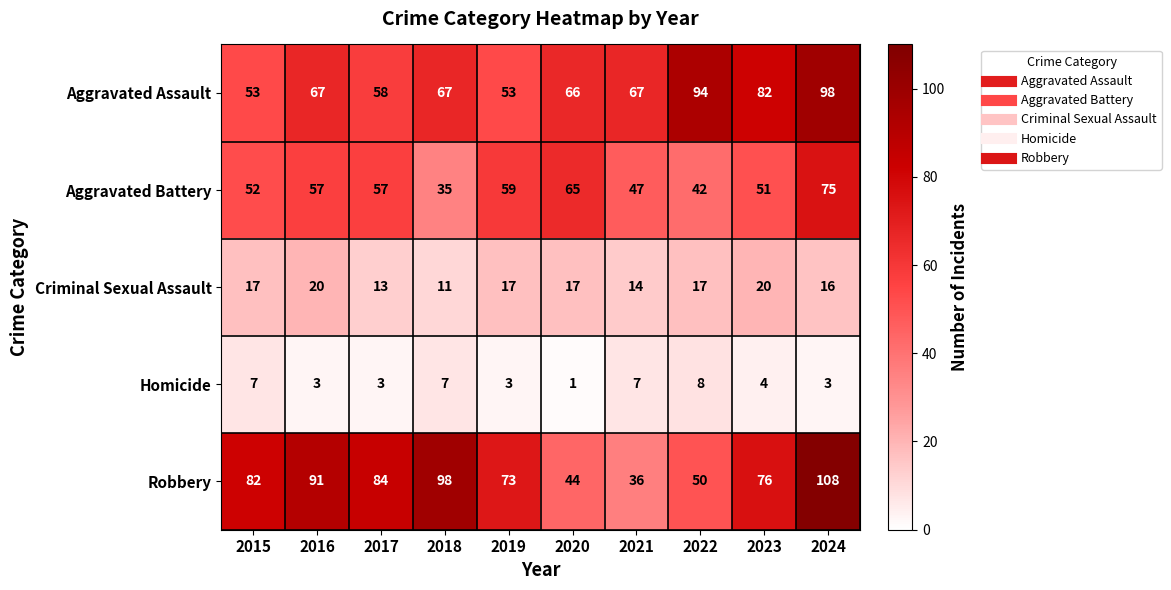

Rank the series at 2024 from lowest to highest value.

Homicide, Criminal Sexual Assault, Aggravated Battery, Aggravated Assault, Robbery